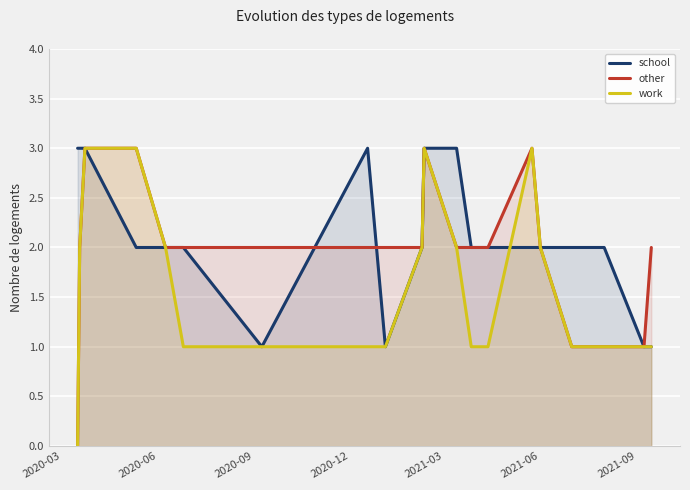

List the series in order of their overall mean, lowest first.

work, other, school